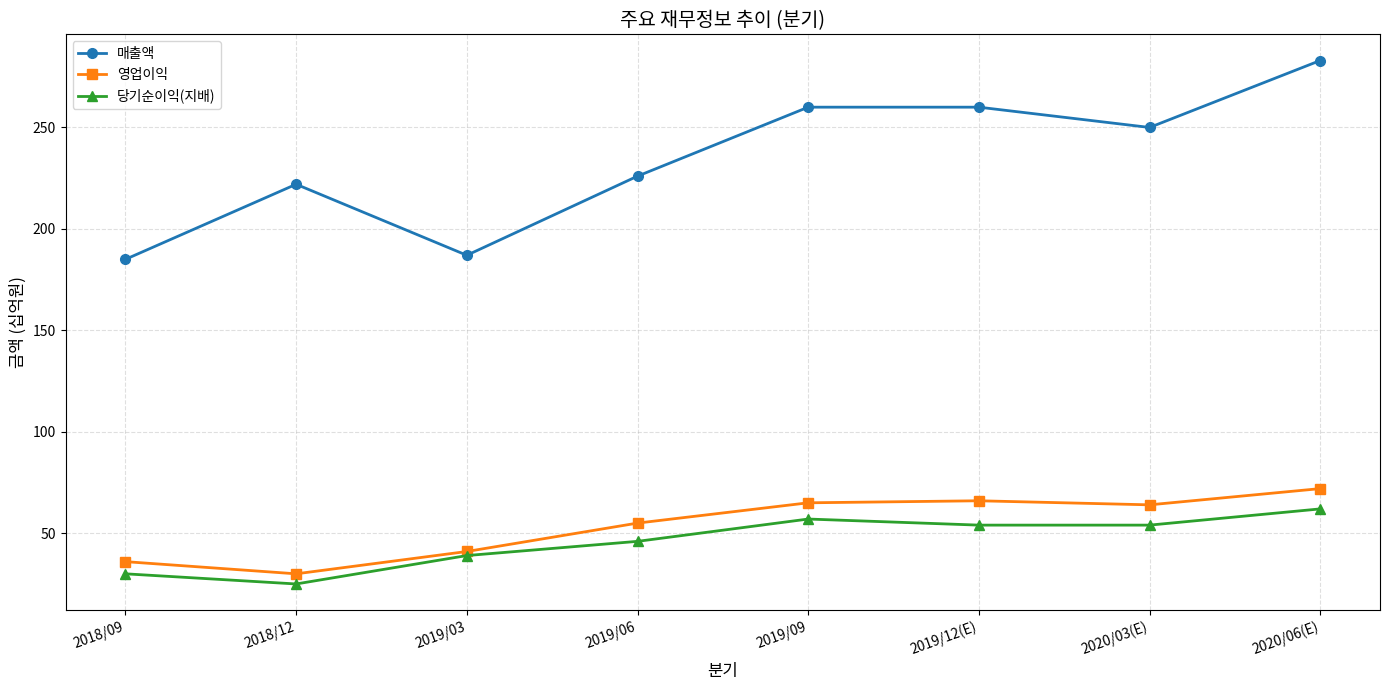

At how many categories does at least one series exceed 166?

8